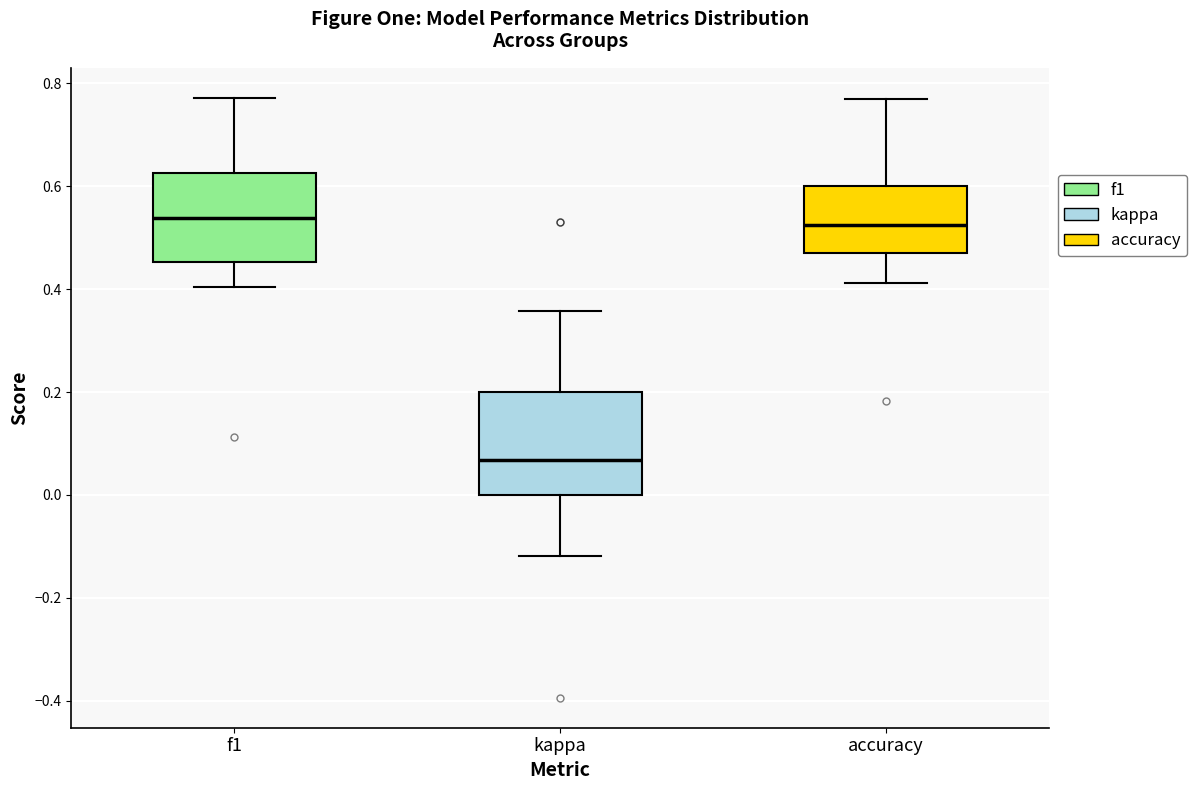

Which box has the lowest median line?

kappa